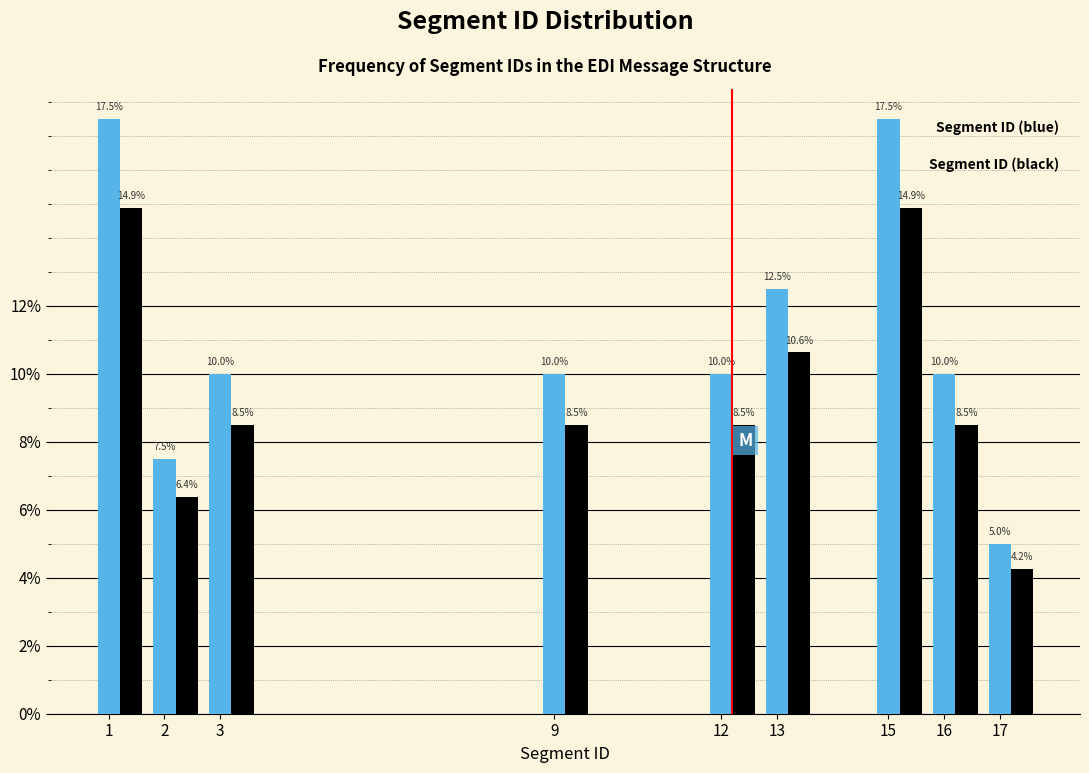

What is the spread (max minus min) of values at 15?

2.6